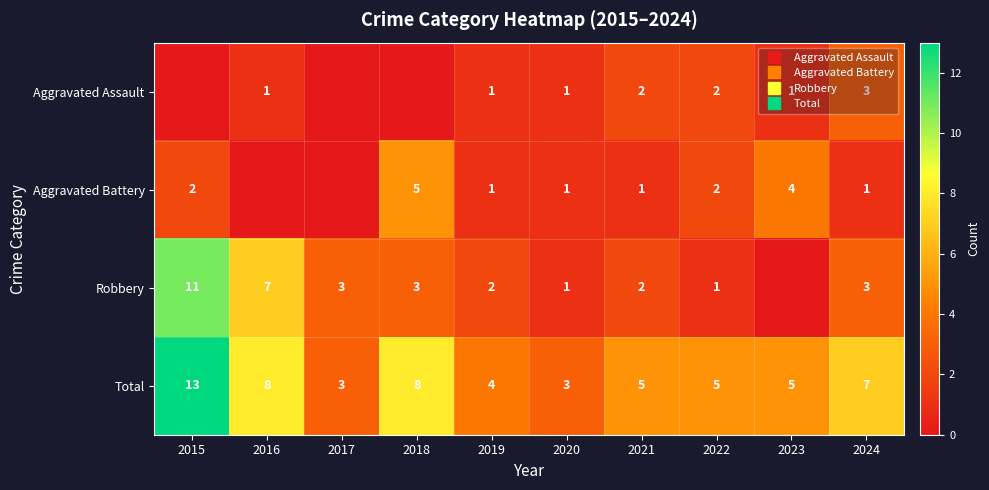

How many series are shown in this chart?

4